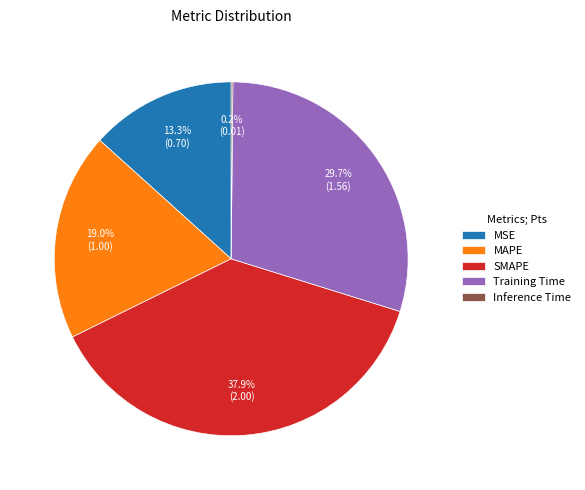

Is there a majority slice in this chart?

No